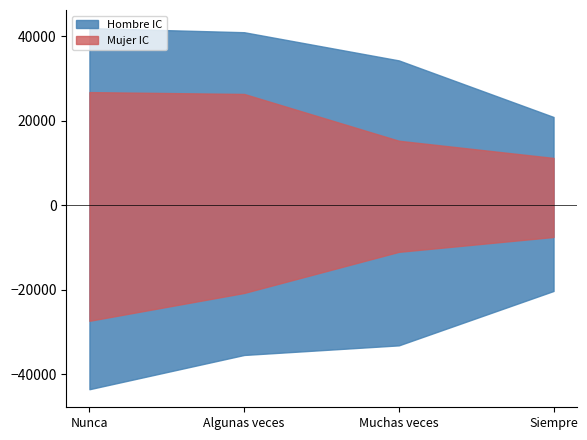

True or false: Mujer N estimada has more than 1 points higher than both neighbors.

False